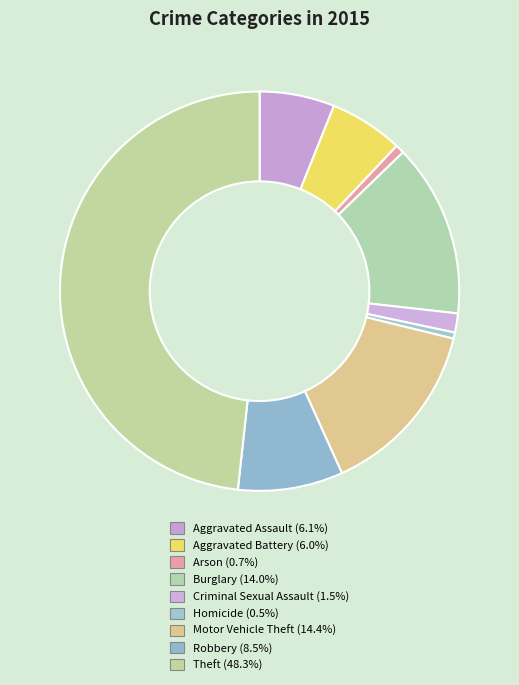

To the nearest percent, what portion does Aggravated Assault represent?

6%